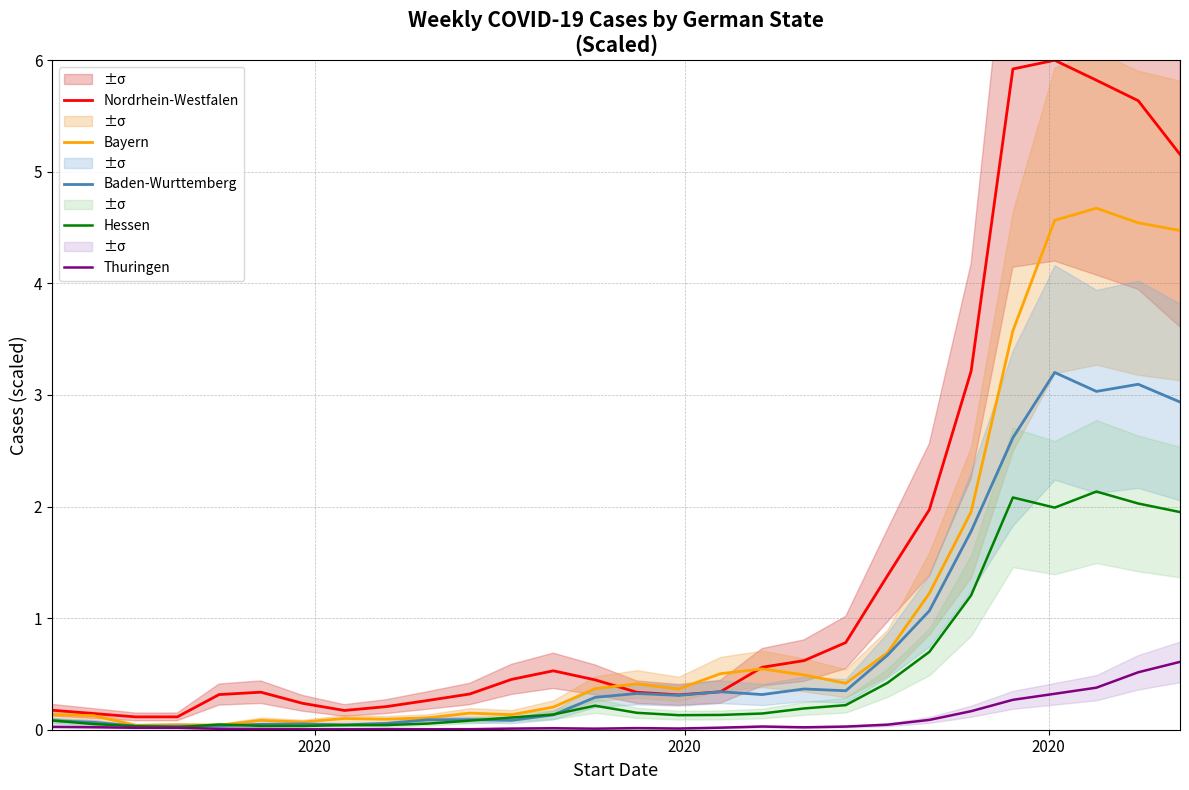

What is the maximum value for Thuringen?

0.6